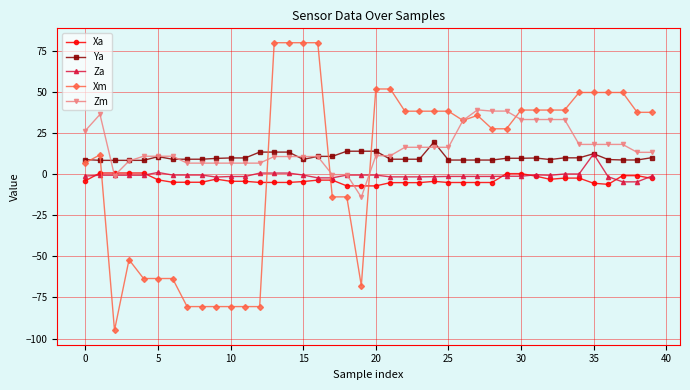

What is the difference between the maximum and second lowest values in the Zm series?

39.9